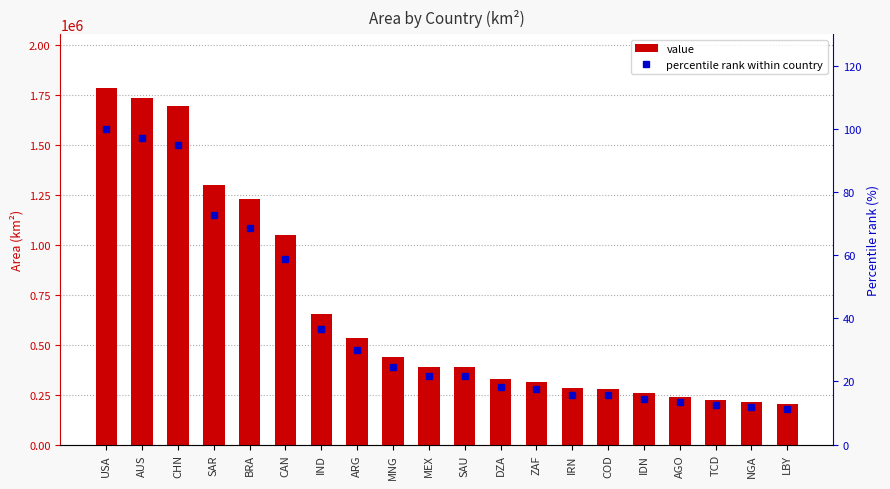

At which label is percentile rank within country closest to 55?

CAN